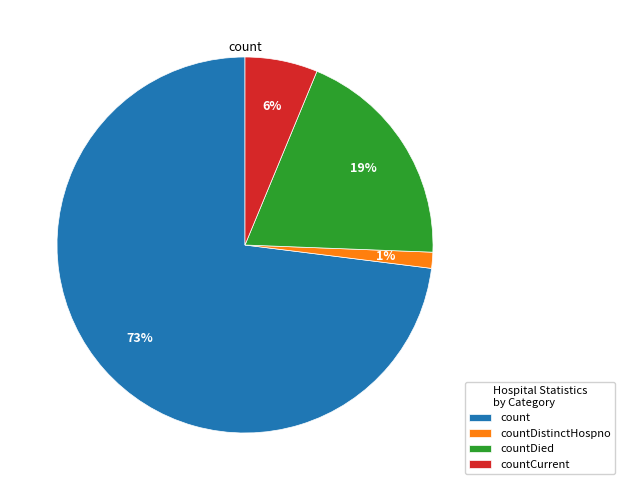

To the nearest percent, what is the difference between the countDistinctHospno and countDied slice percentages?

18%